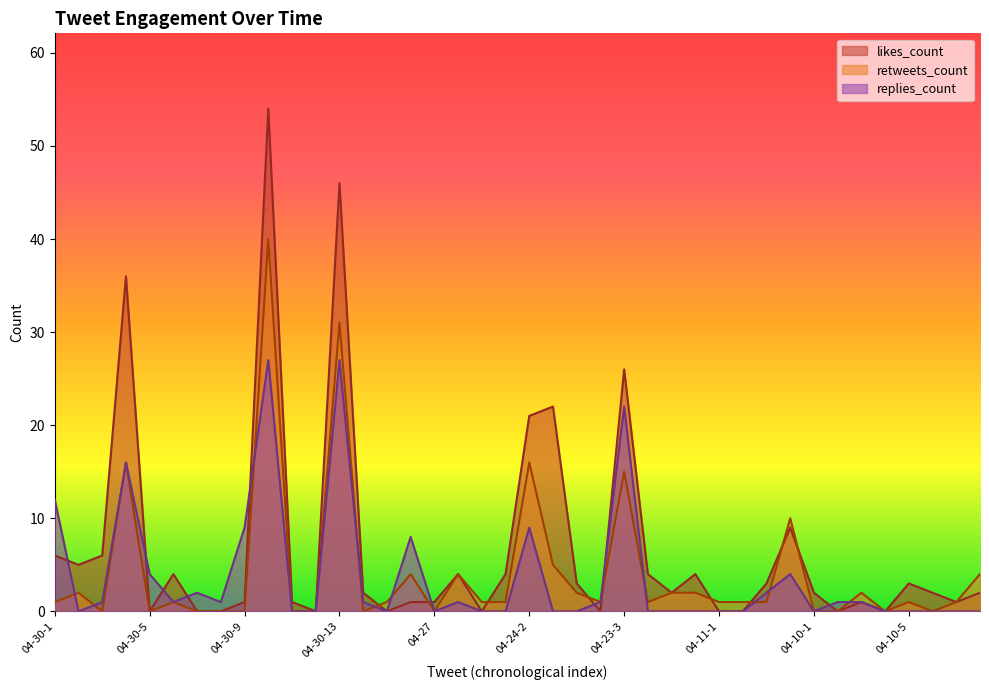

What is the total value across all series at 04-30-4?

68